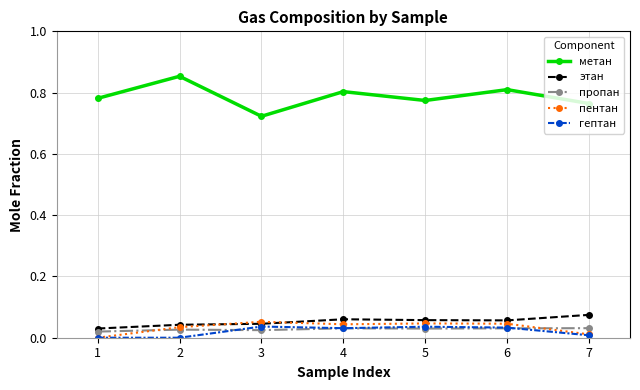

Which category has the highest value in the метан series?

2